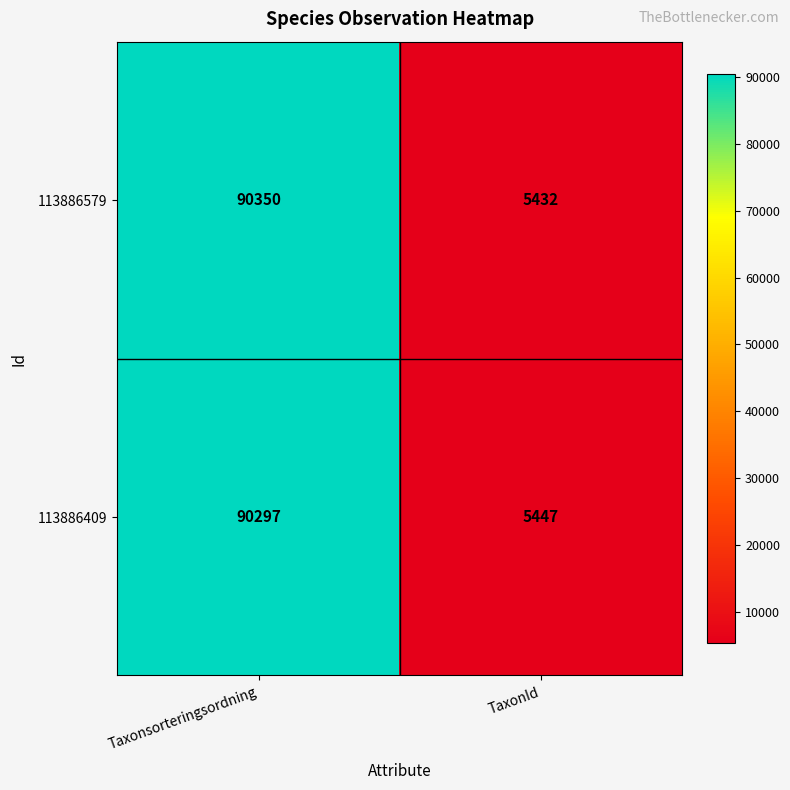

Rank the series by their maximum value, from lowest to highest.

113886409, 113886579